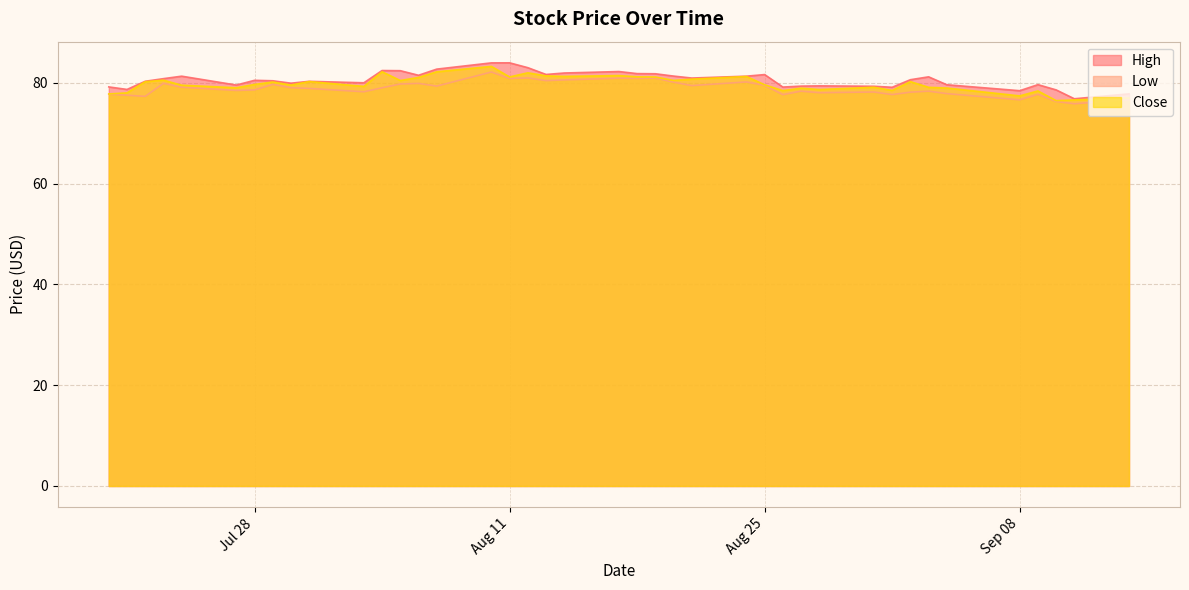

What are all the series names shown in the legend?

High, Low, Close